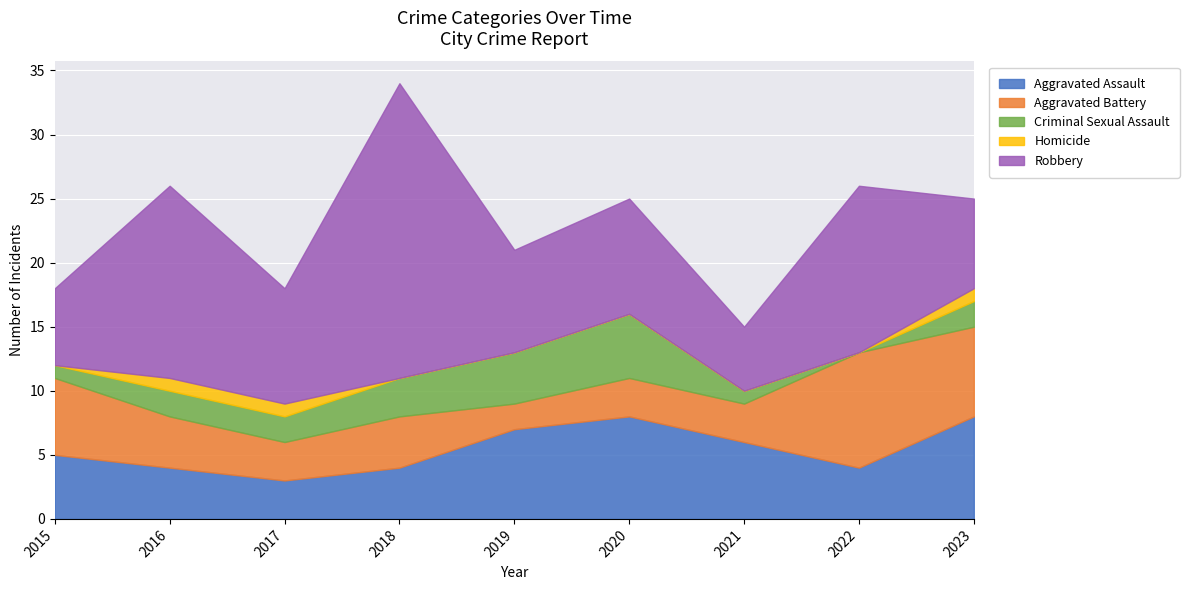

Reading left to right, transcribe all the data shown in this chart.

Aggravated Assault: 2015=5	2016=4	2017=3	2018=4	2019=7	2020=8	2021=6	2022=4	2023=8
Aggravated Battery: 2015=6	2016=4	2017=3	2018=4	2019=2	2020=3	2021=3	2022=9	2023=7
Criminal Sexual Assault: 2015=1	2016=2	2017=2	2018=3	2019=4	2020=5	2021=1	2022=0	2023=2
Homicide: 2015=0	2016=1	2017=1	2018=0	2019=0	2020=0	2021=0	2022=0	2023=1
Robbery: 2015=6	2016=15	2017=9	2018=23	2019=8	2020=9	2021=5	2022=13	2023=7